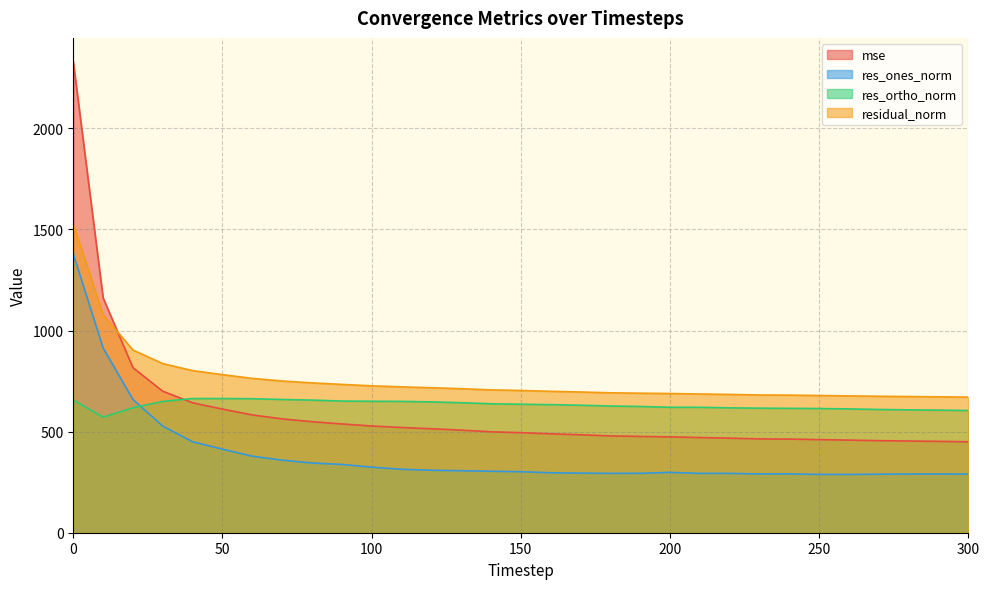

The res_ortho_norm series shows 1106.6 at 20. True or false?

False